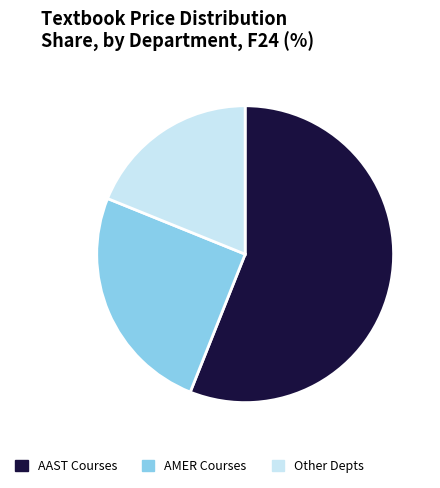

Is there any slice that represents more than half of the pie?

Yes